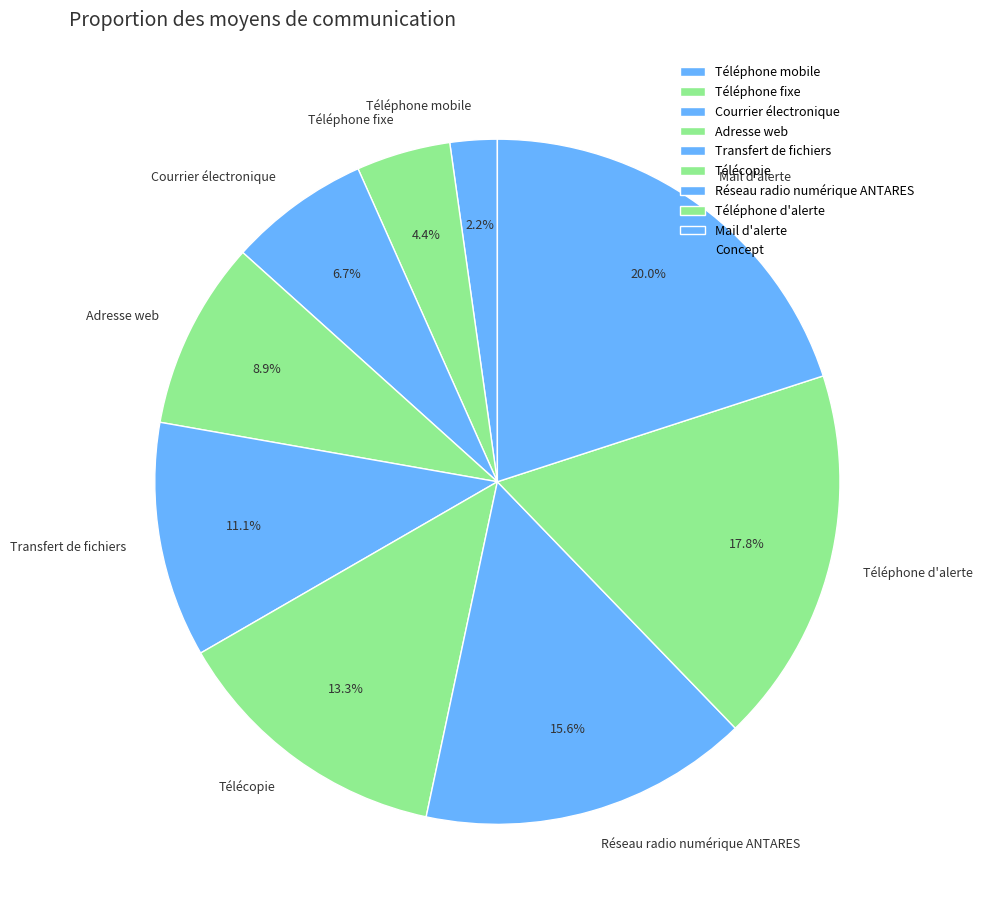

What is the total percentage of Téléphone d'alerte and Transfert de fichiers?

28.9%